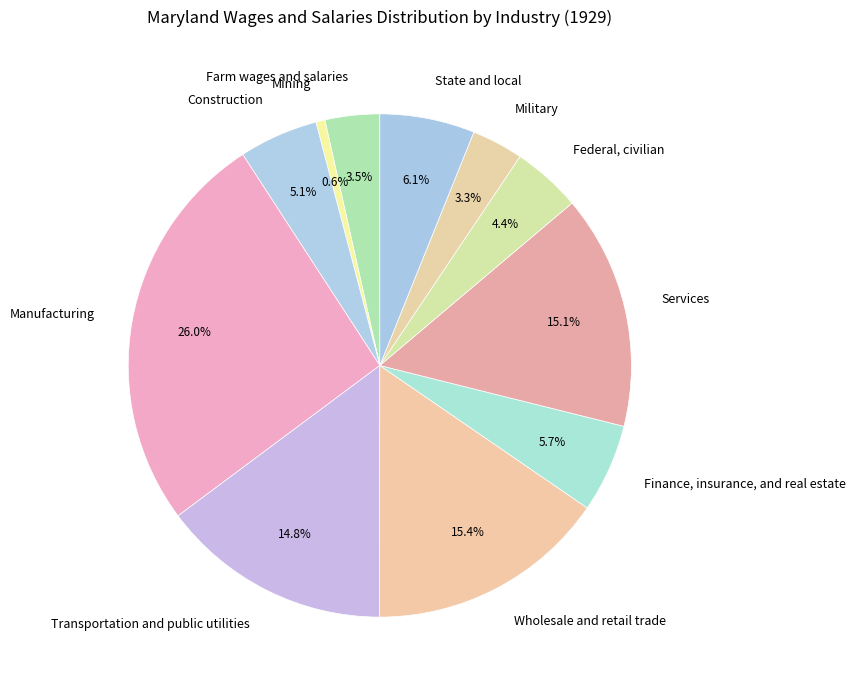

Between Services and Finance, insurance, and real estate, which is larger?

Services